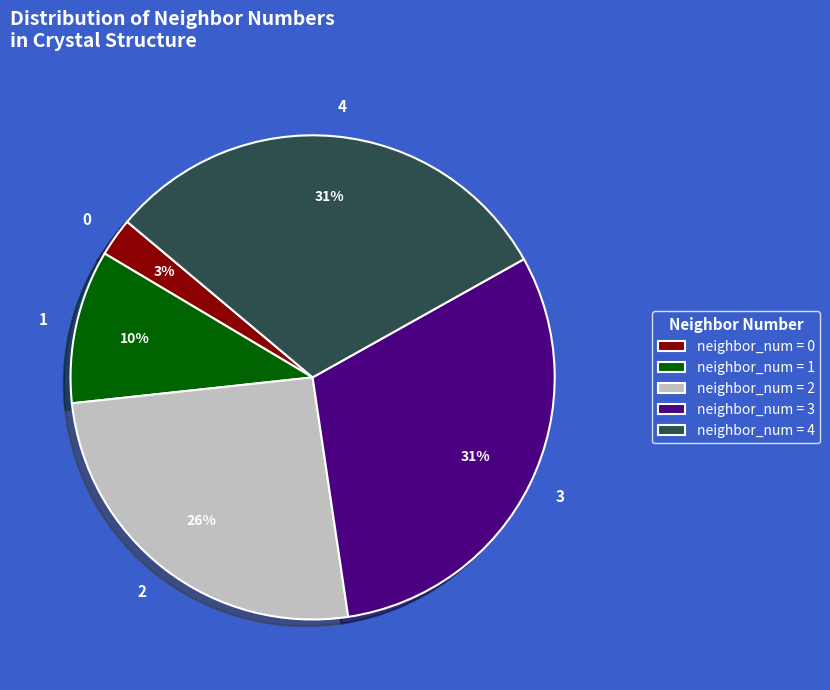

To the nearest percent, what is the average slice percentage?

20%